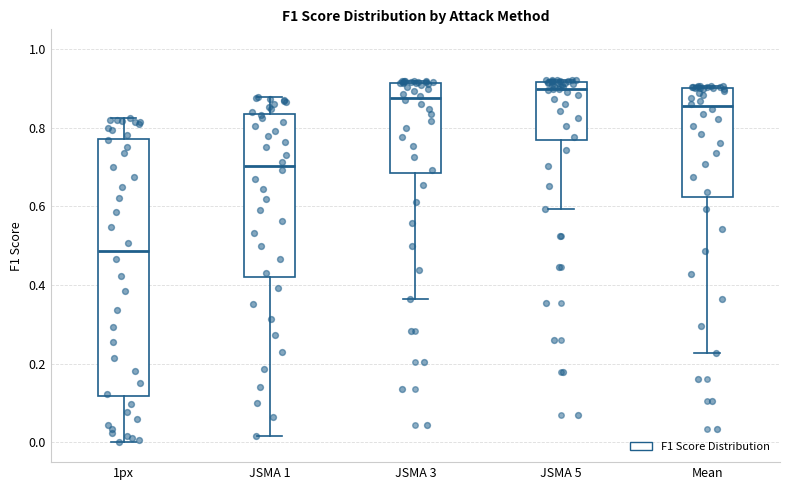

Which box is the tallest, from its lower edge to its upper edge?

1px